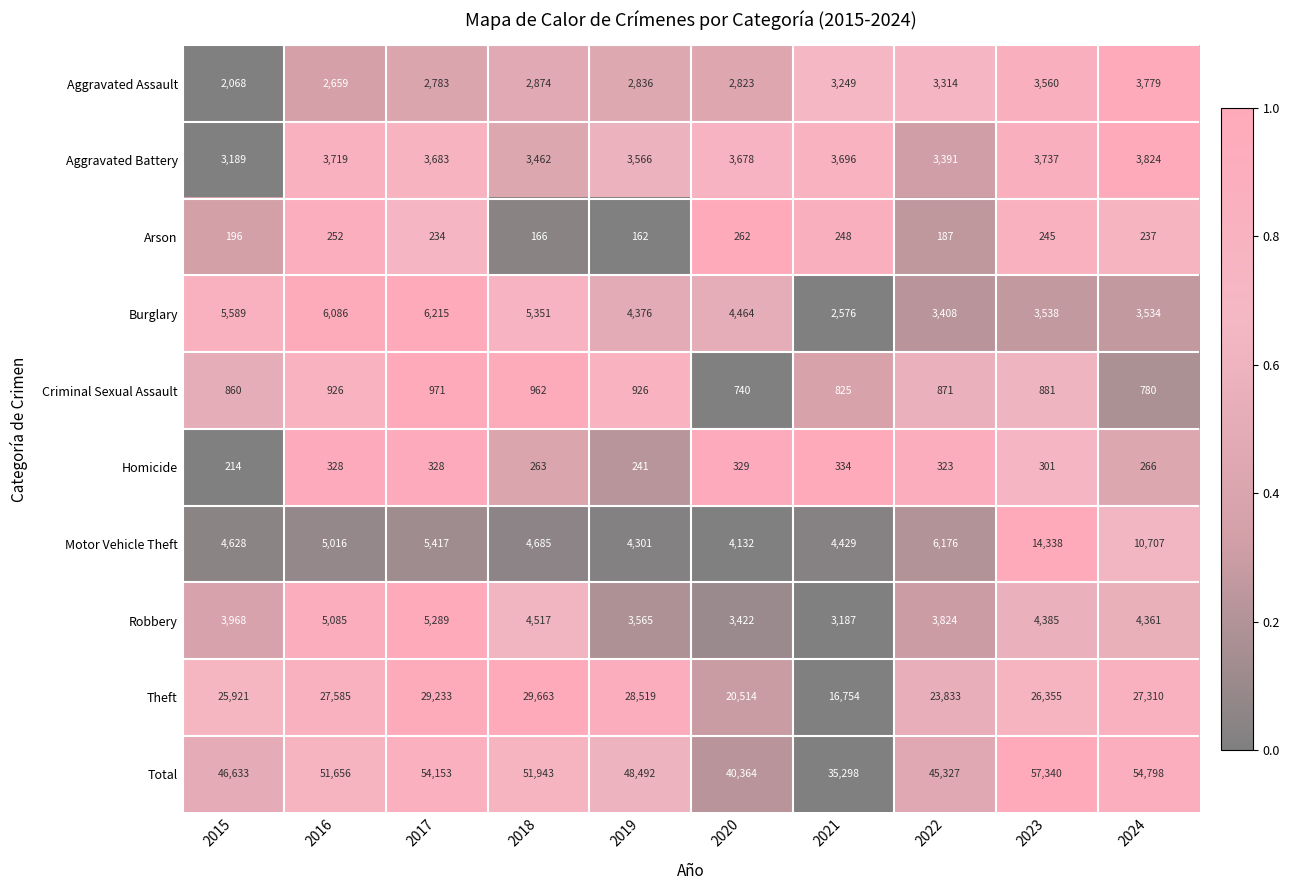

Which series has the widest spread of values?

Total